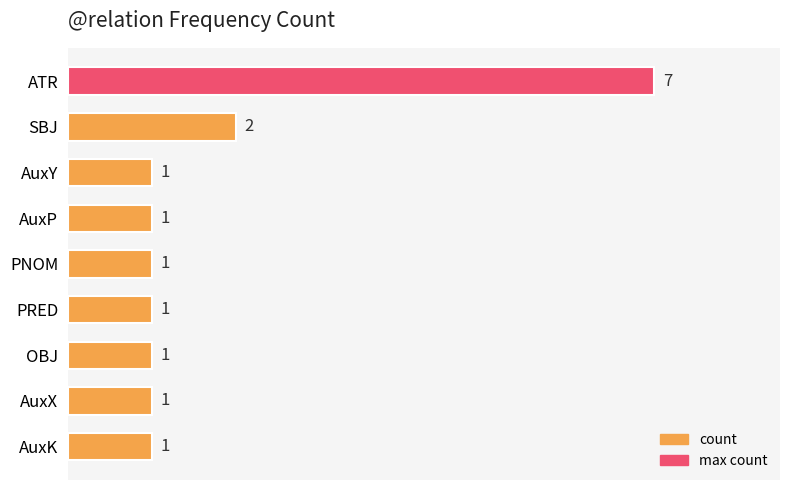

Which has a higher value, SBJ or PRED?

SBJ